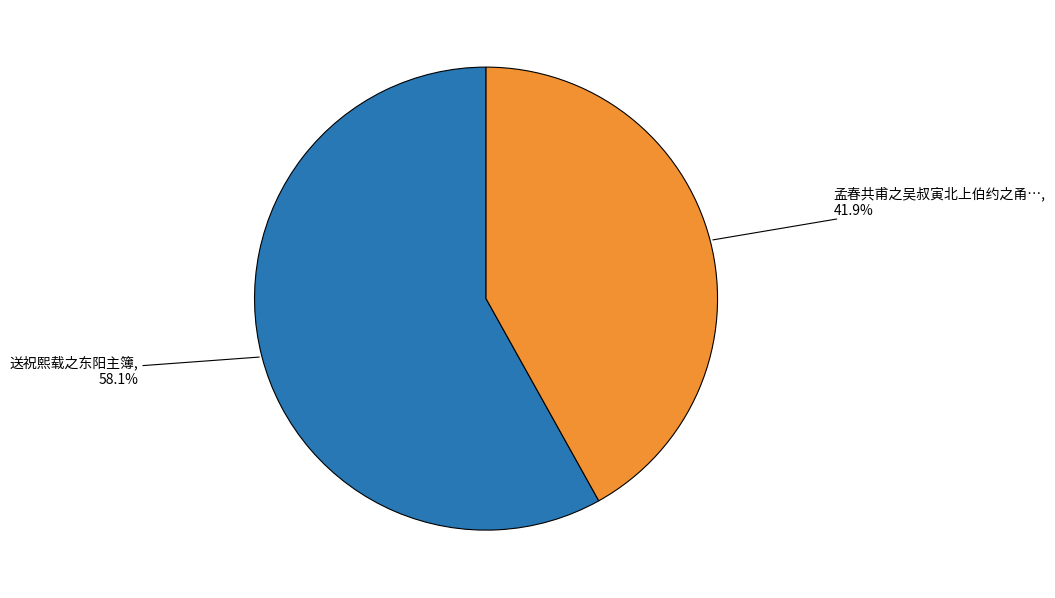

Which category has the smallest portion of the pie?

孟春共甫之吴叔寅北上伯约之甬…